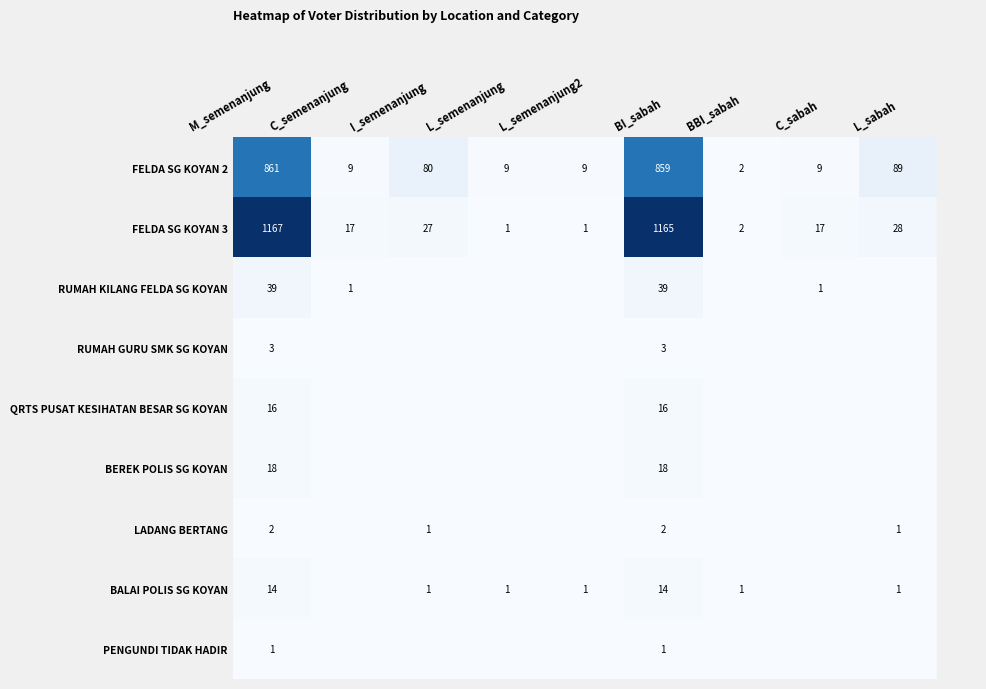

The LADANG BERTANG series shows 1 at L_sabah. True or false?

True